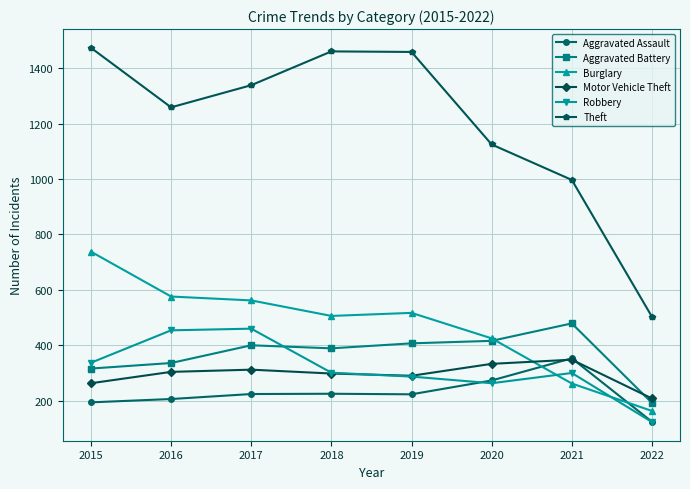

Where do Robbery and Aggravated Battery first cross each other?

2017 and 2018